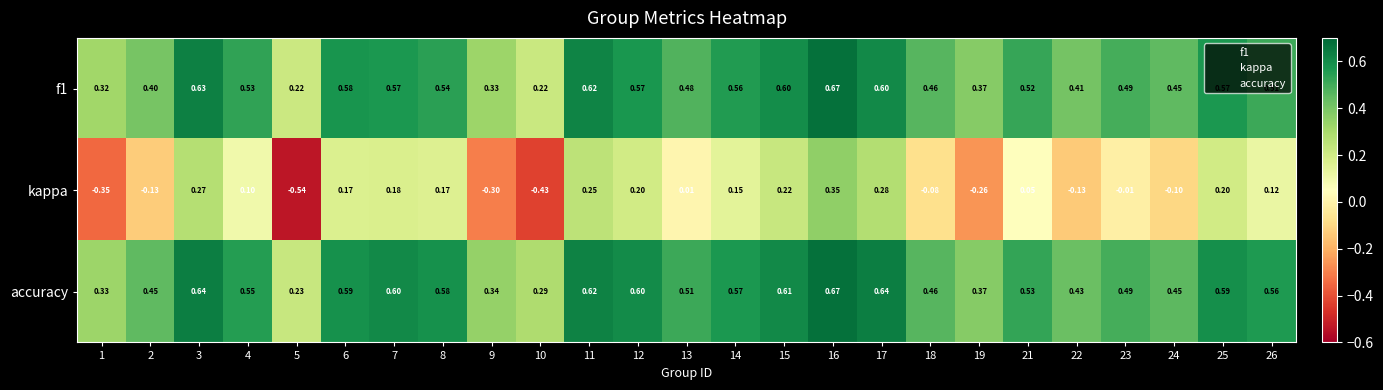

Between 6 and 13, which series saw the biggest shift?

kappa